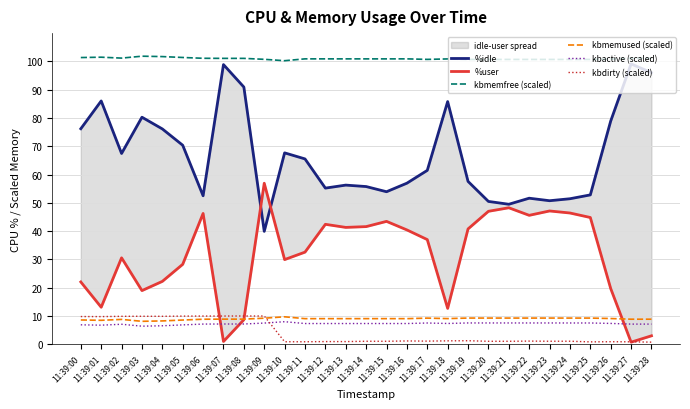

What value does the %user series have at 11:39:08?

8.7